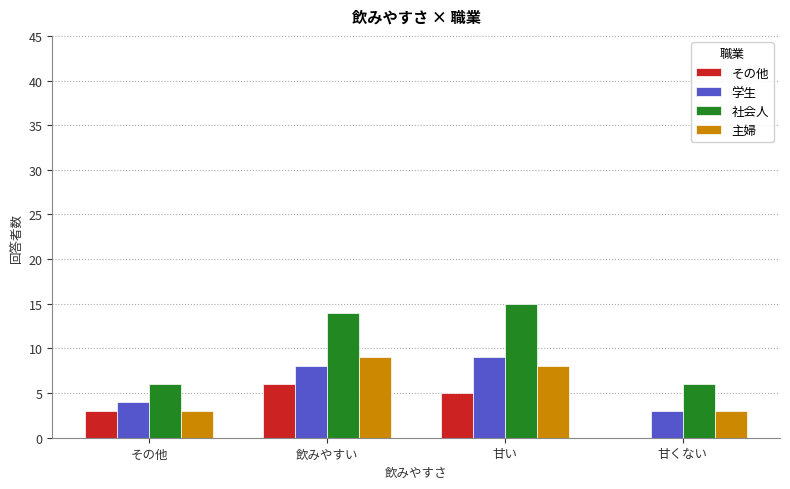

What is the total value across all series at 甘くない?

12